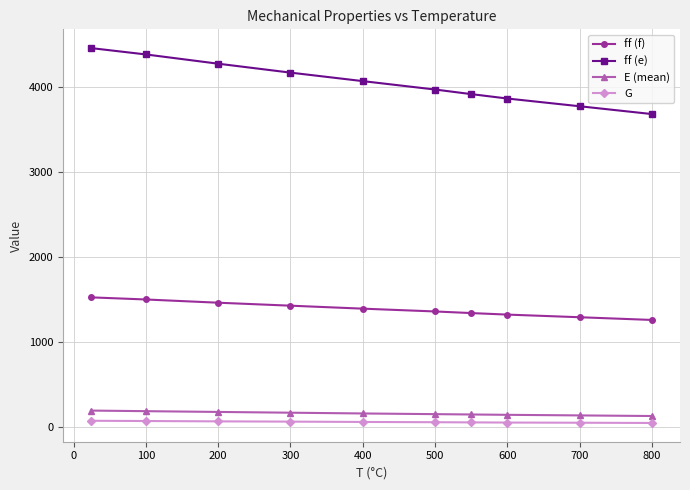

What is the sum of all ff (e) values?

40617